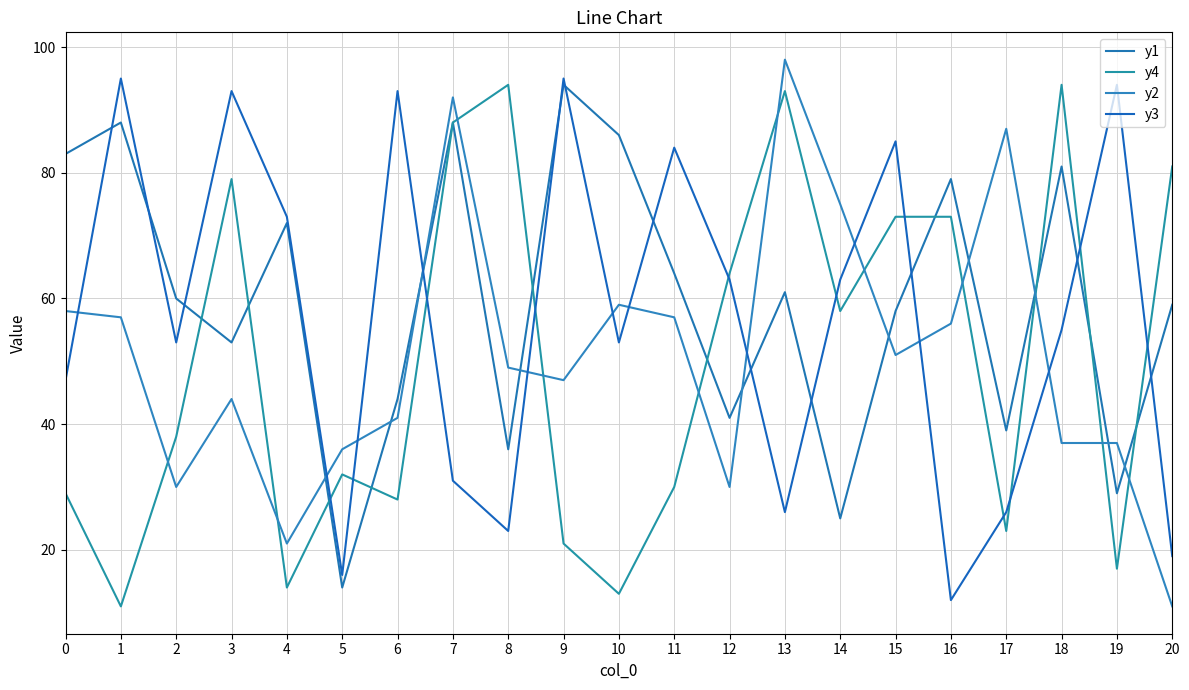

Which series ends up on top after the final intersection of y2 and y1?

y1